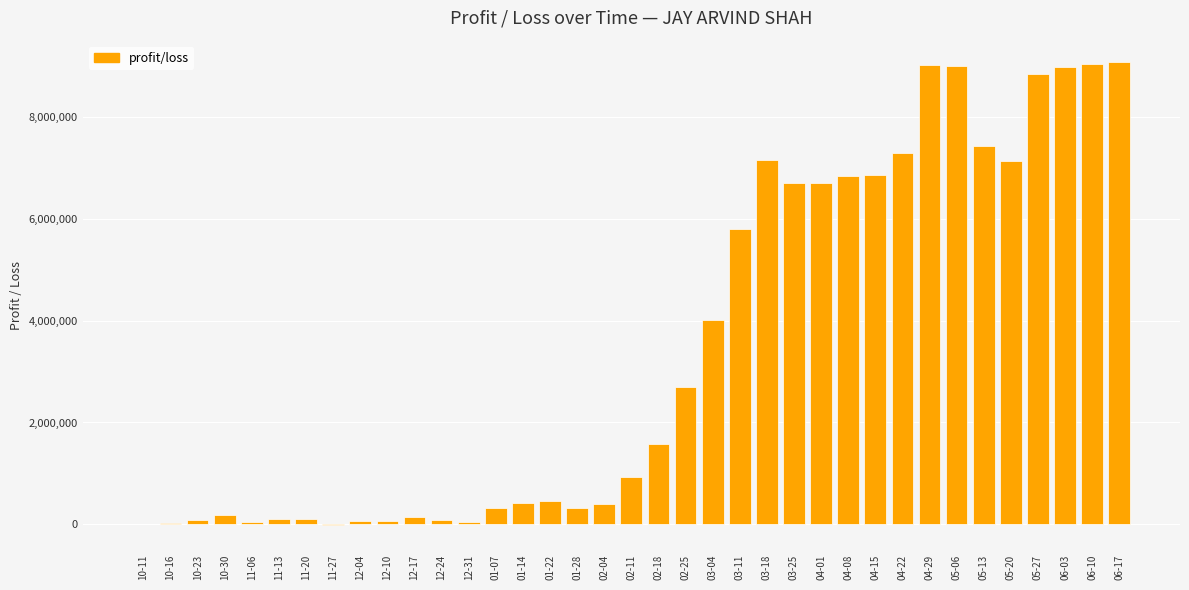

What is the greatest value displayed?

9077352